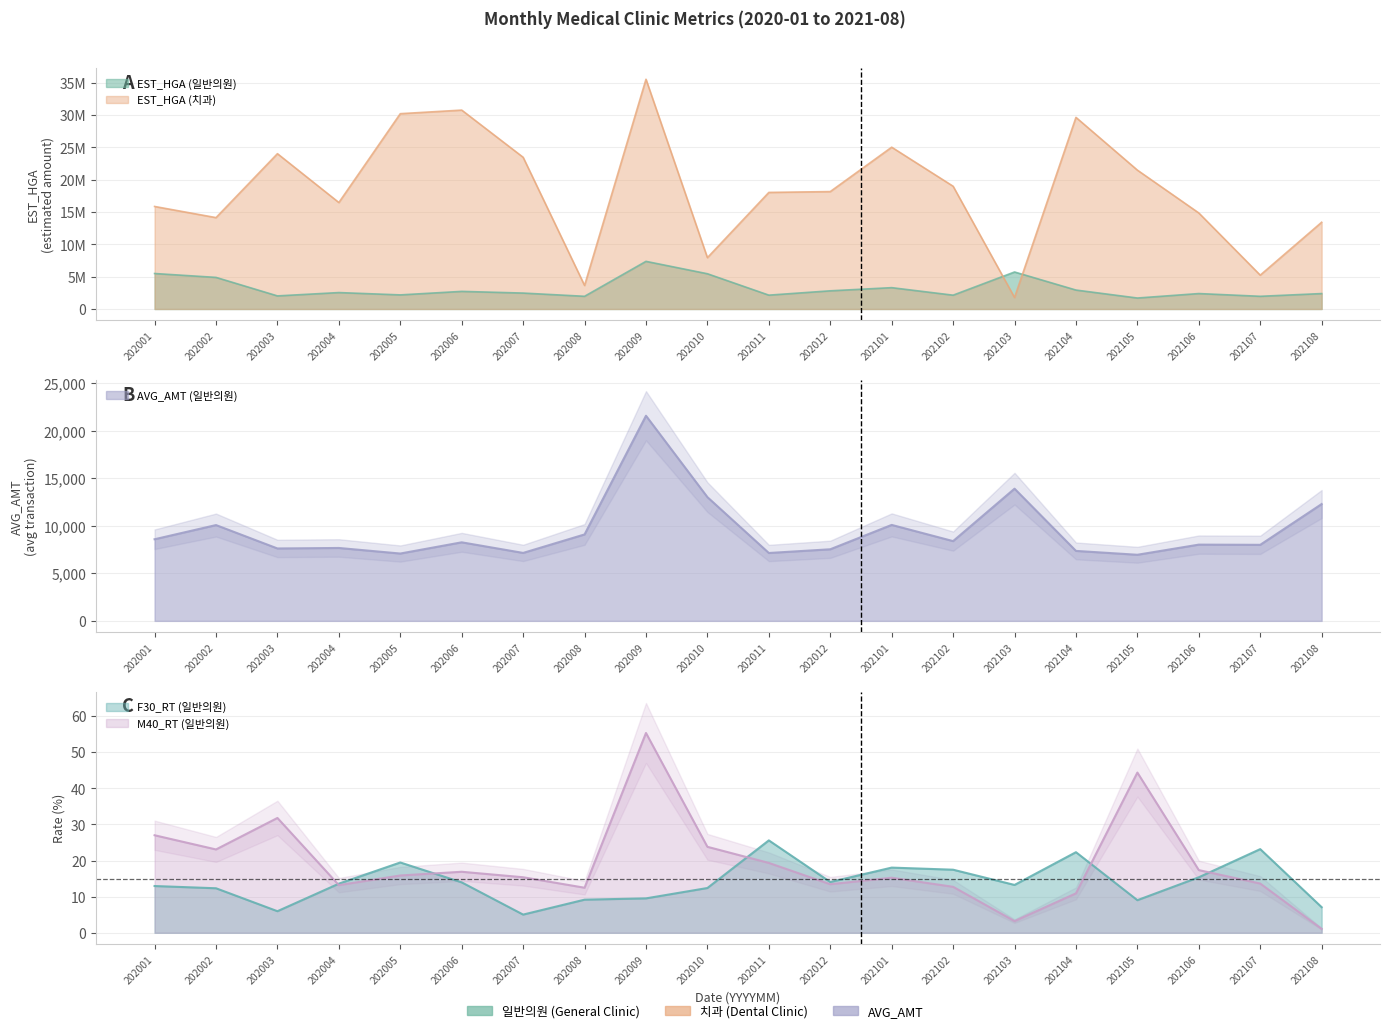

Where does the M40_RT (일반의원) series first go above 15?

202001